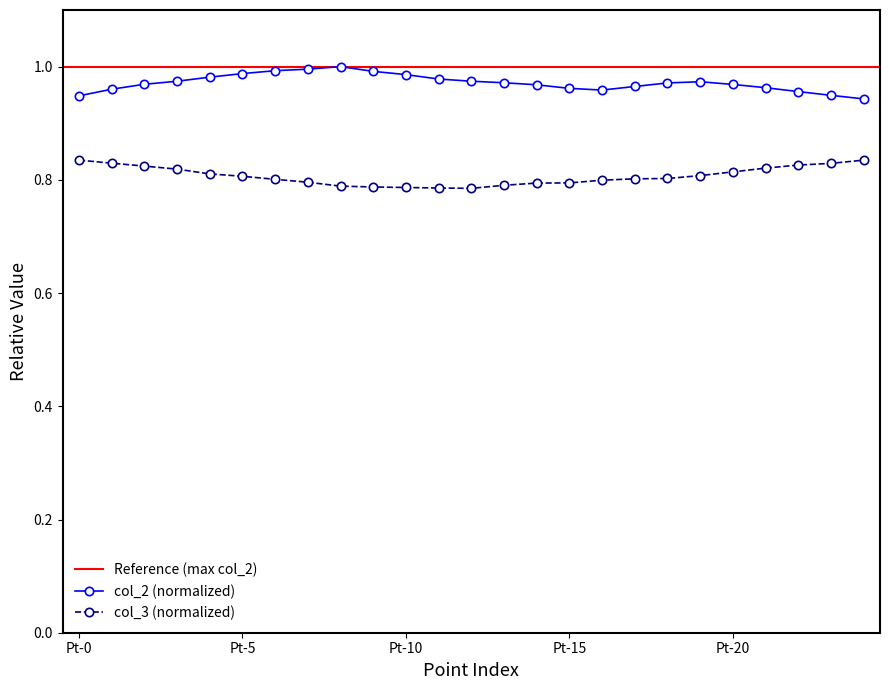

What is the value of the col_3 point at the 24th from the left?

0.8